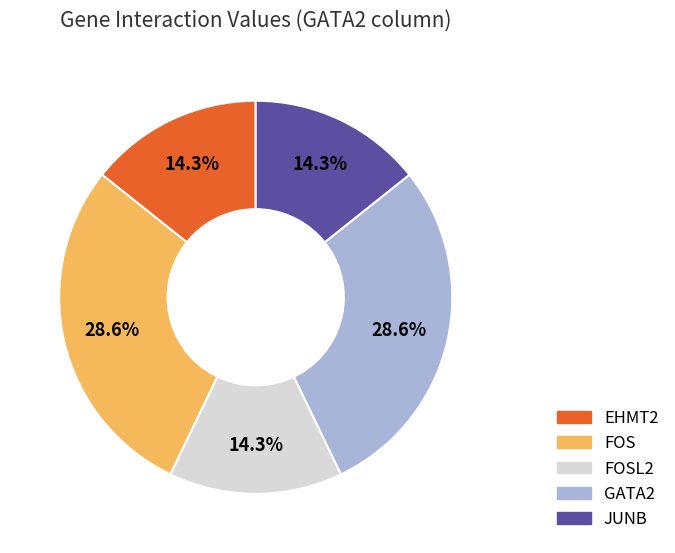

Does any single category account for the majority?

No